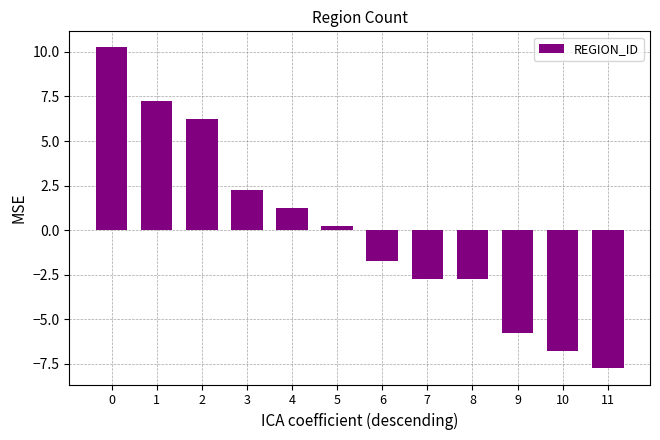

Is it true that the value at 1 is 7.2?

True